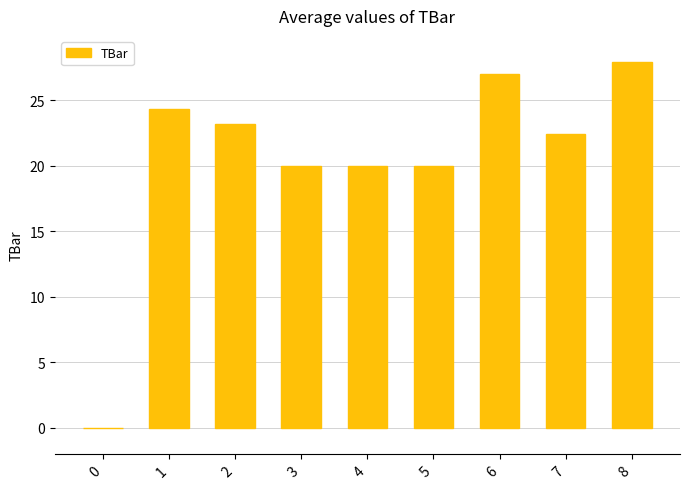

True or false: the data shows 37.9 at 7.

False